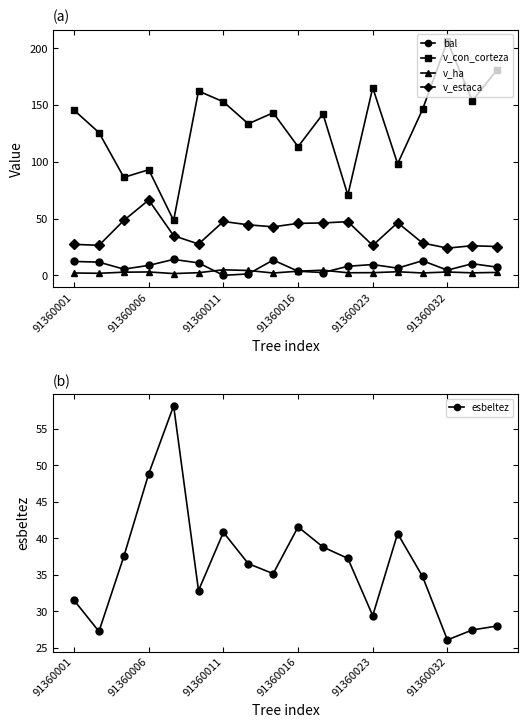

What is the difference between the maximum and minimum values in the esbeltez series?

32.0